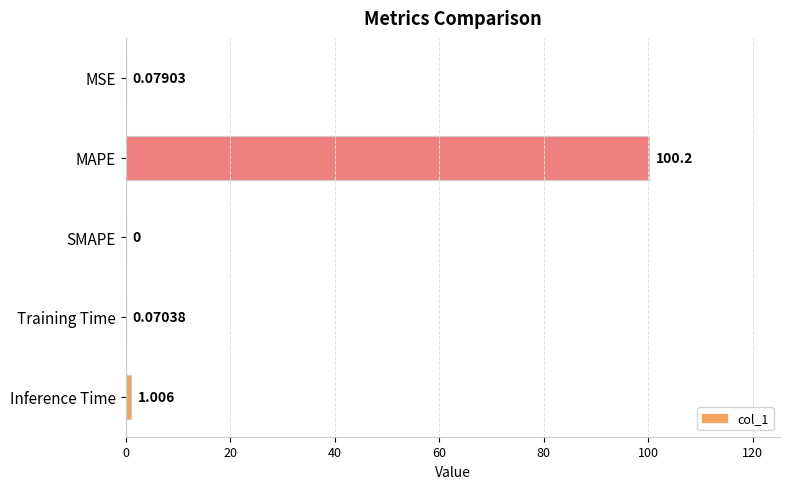

At which category does the chart reach its peak across all series?

MAPE